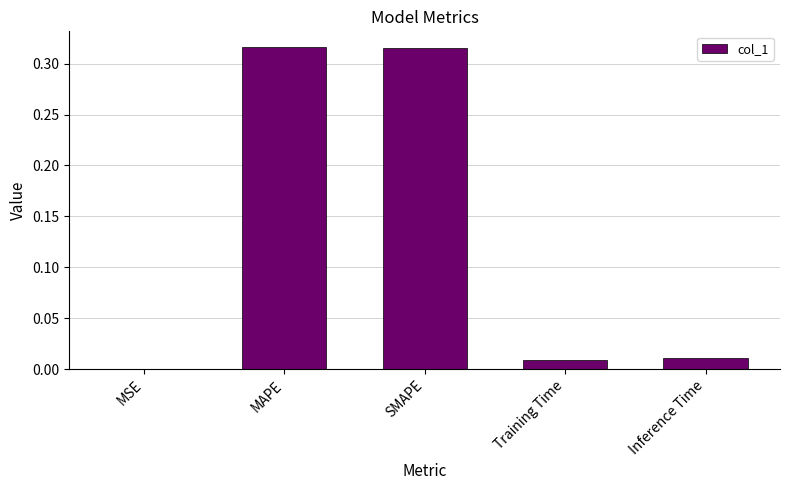

Which has a higher value, MSE or MAPE?

MAPE